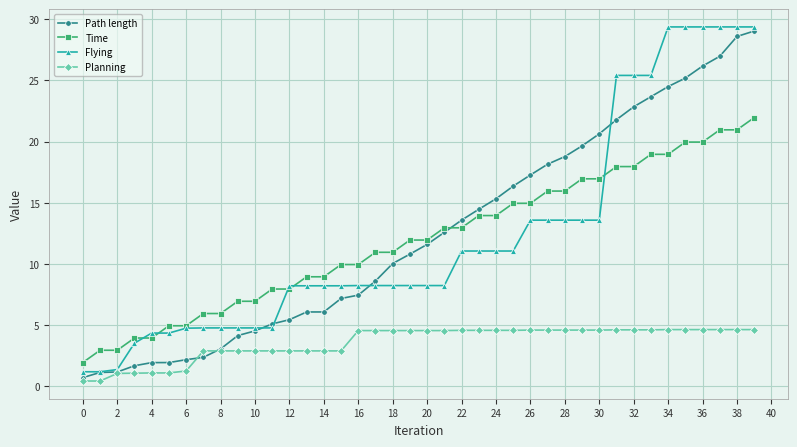

What are all the series names shown in the legend?

Path length, Time, Flying, Planning